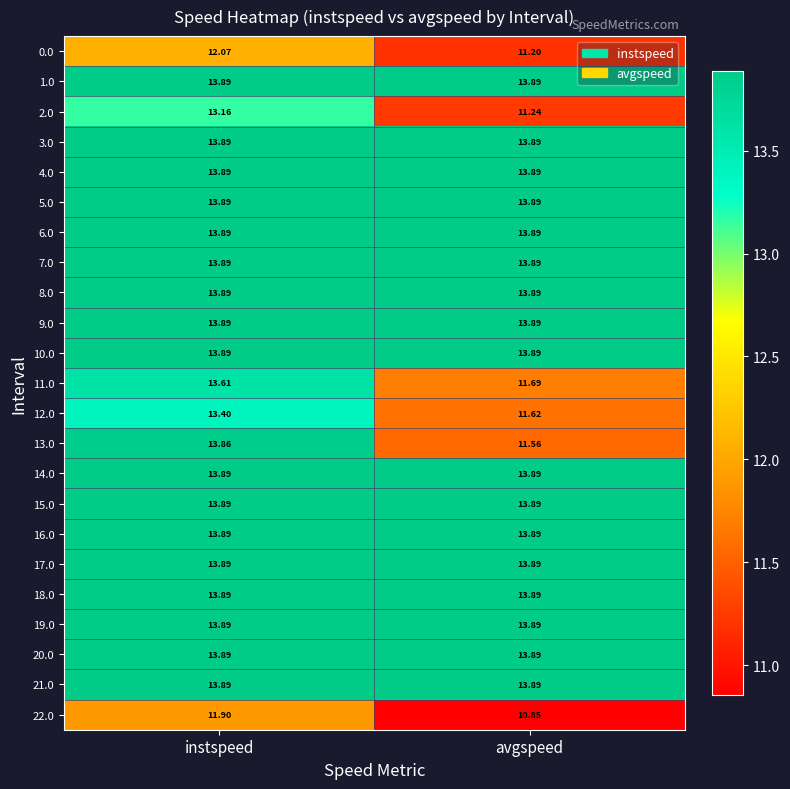

What is the difference between the highest and lowest values at instspeed?

2.0